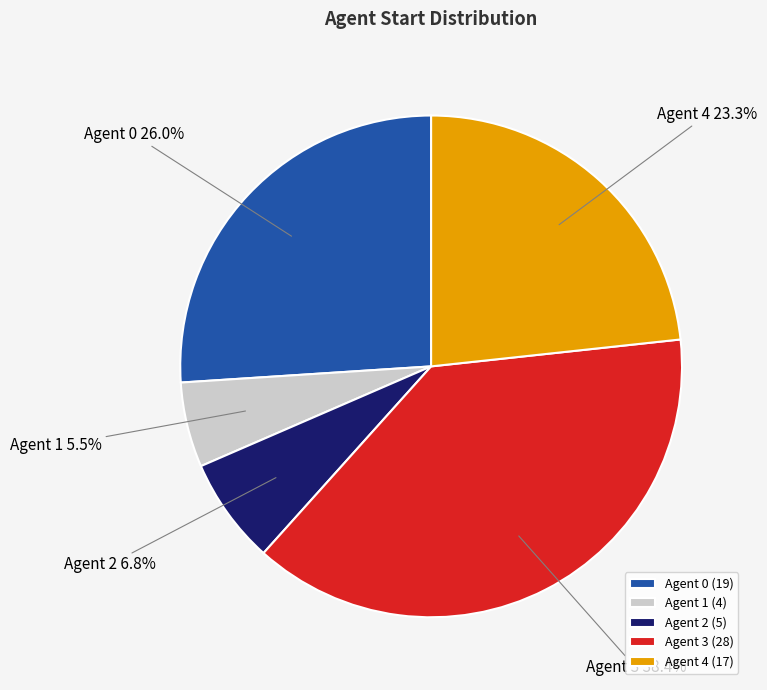

Which category has the biggest portion of the pie?

Agent 3